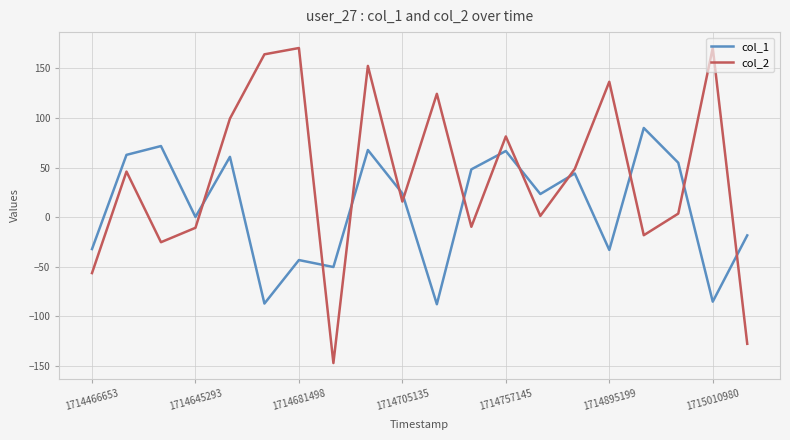

How many categories are shown in the chart?

20